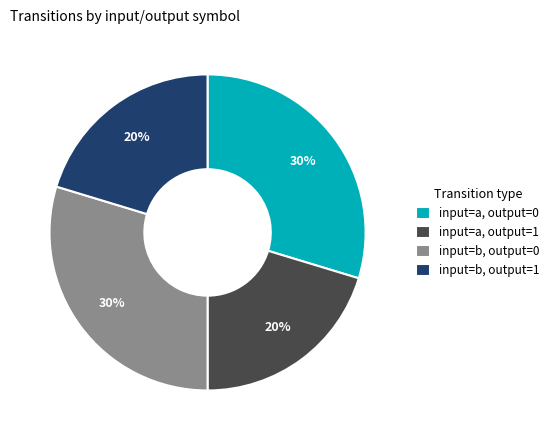

True or false: input=b, output=1 accounts for 14% of the total.

False